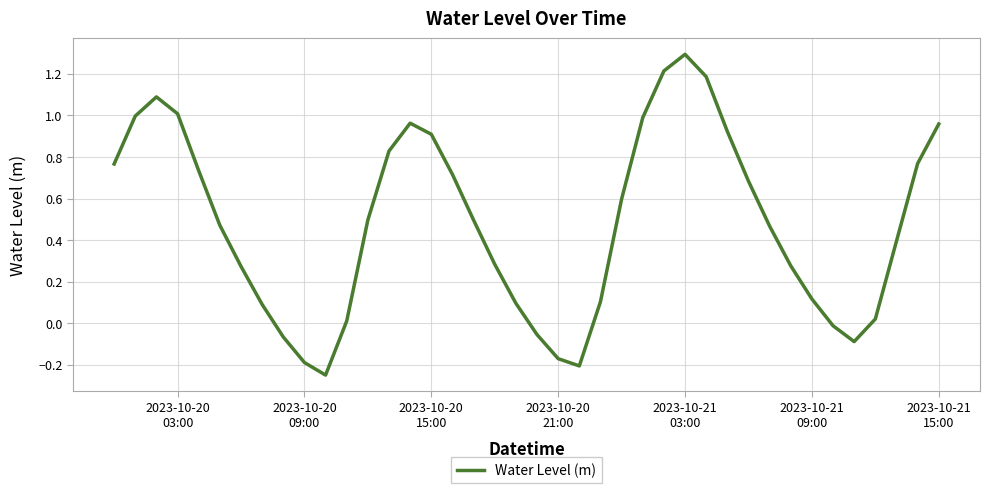

What is the difference between the maximum and minimum values?

1.5